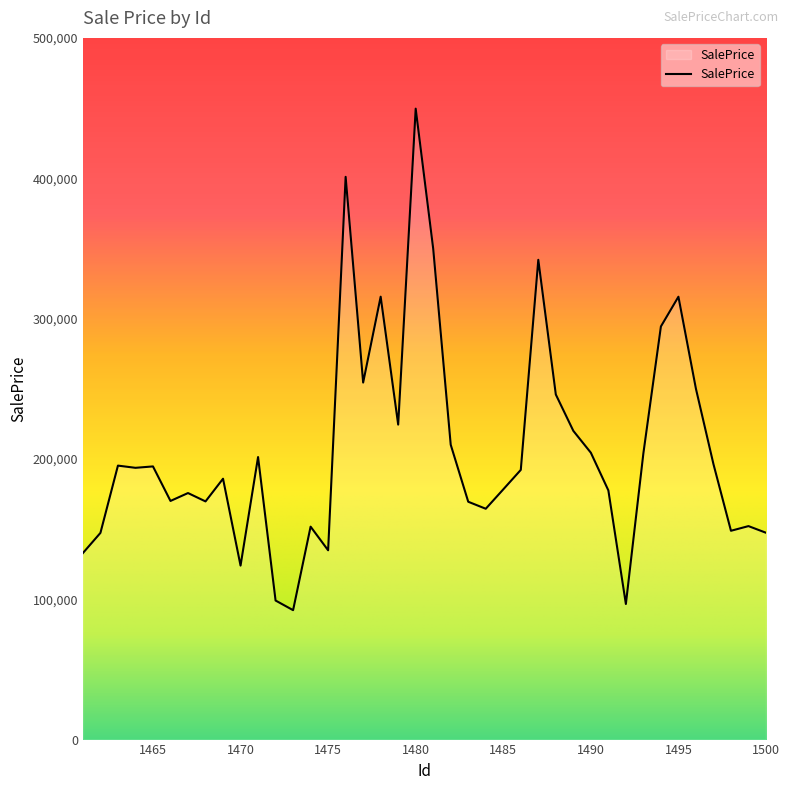

How many series are shown in this chart?

1